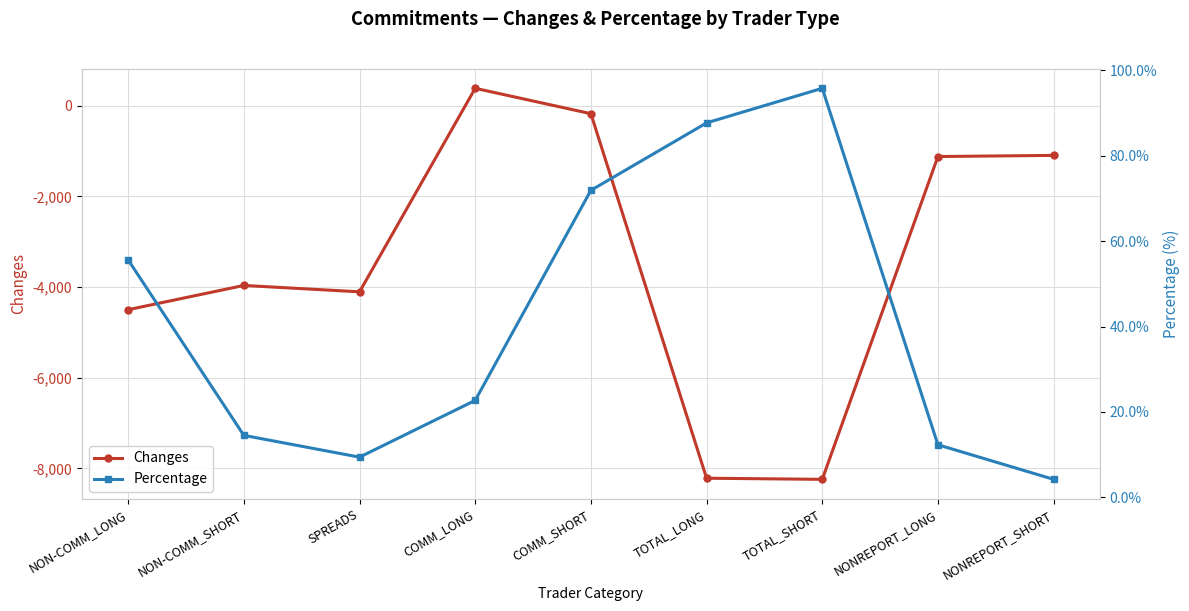

Is it true that Percentage equals 21.2 at TOTAL_SHORT?

False